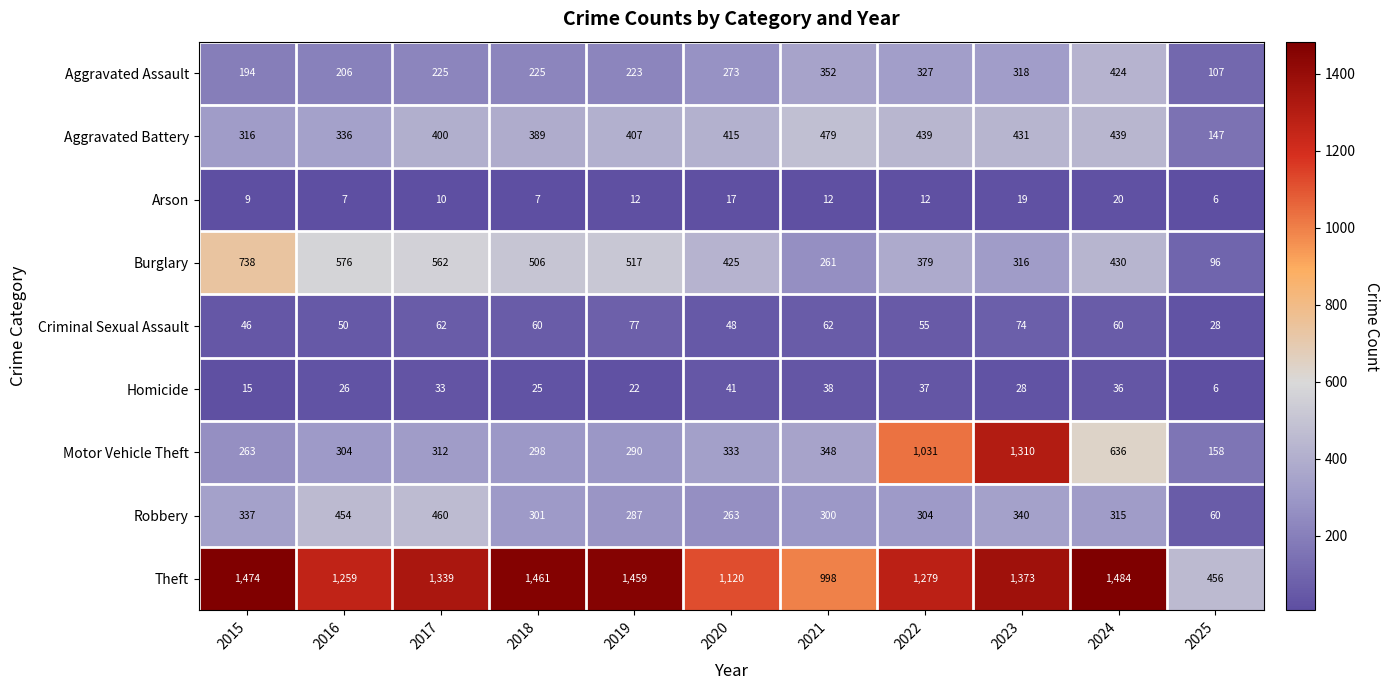

Which series has the largest total across all categories?

Theft